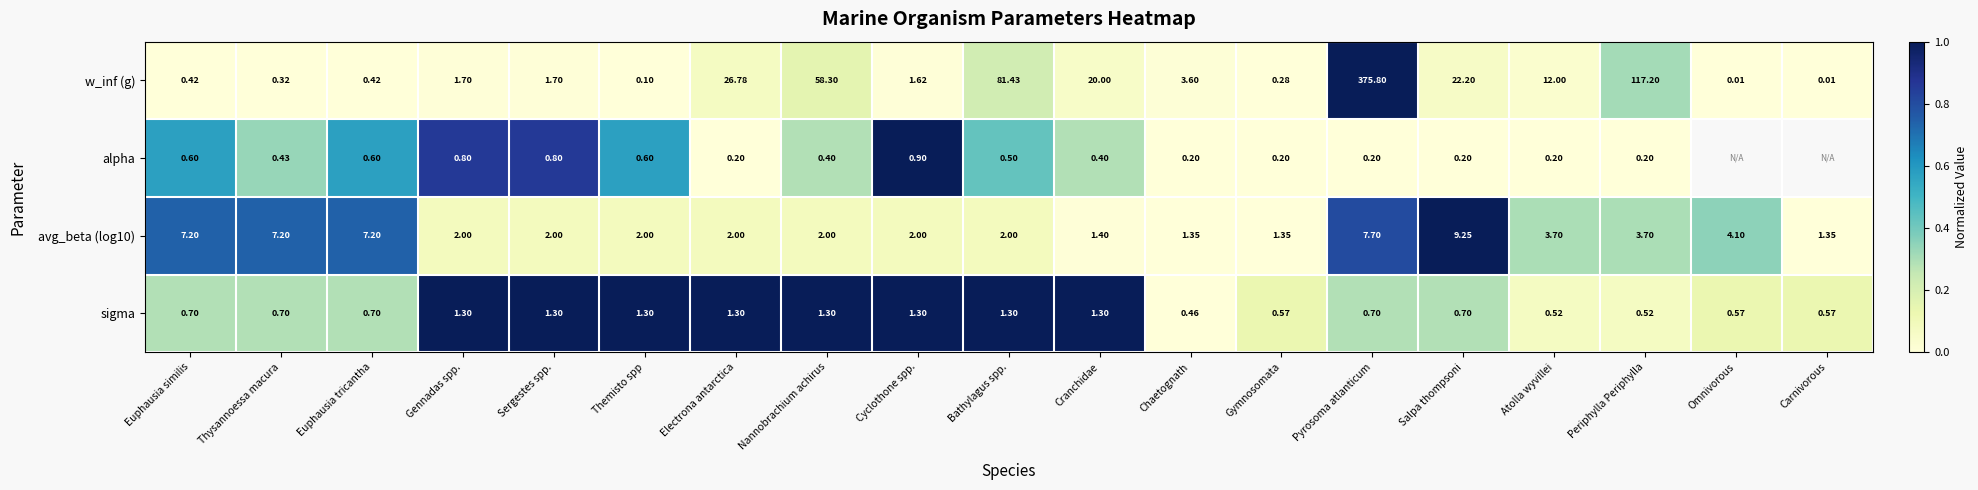

At Gymnosomata, list the series in order from smallest to largest.

alpha, w_inf (g), sigma, avg_beta (log10)